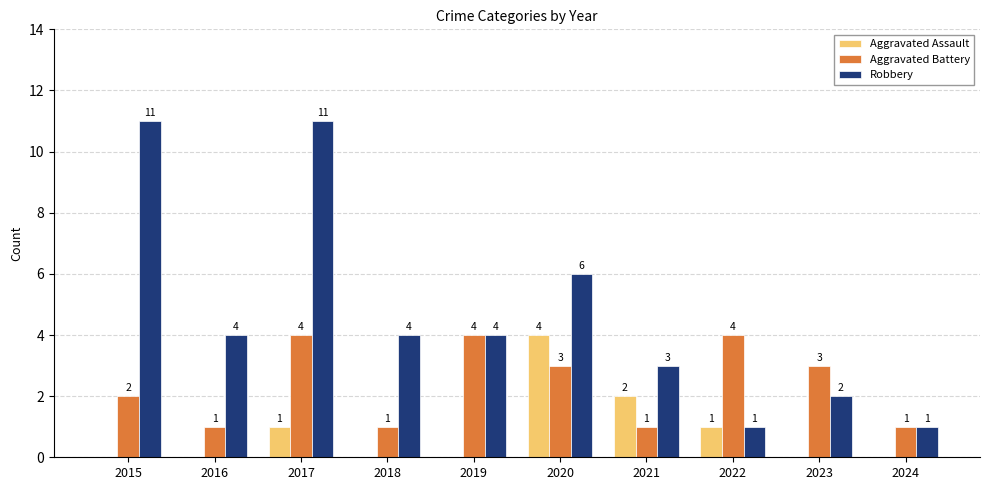

Is the value of Aggravated Assault at 2015 greater than the value of Robbery at 2024?

No